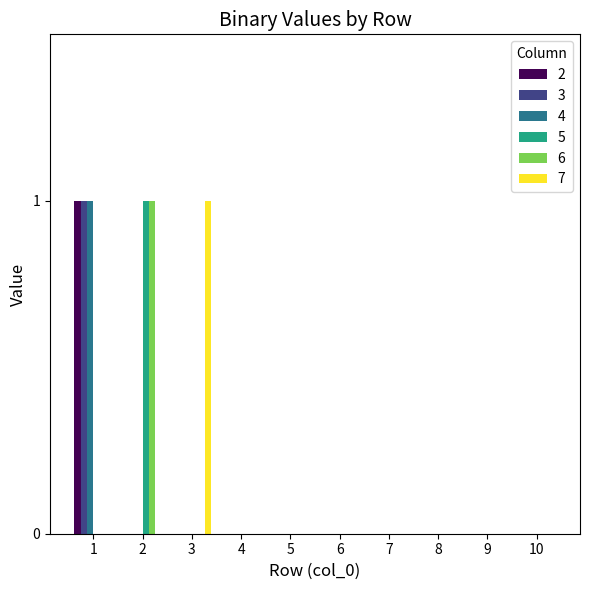

Reading left to right, list all the values displayed in this chart.

2: 1	0	0	0	0	0	0	0	0	0
3: 1	0	0	0	0	0	0	0	0	0
4: 1	0	0	0	0	0	0	0	0	0
5: 0	1	0	0	0	0	0	0	0	0
6: 0	1	0	0	0	0	0	0	0	0
7: 0	0	1	0	0	0	0	0	0	0